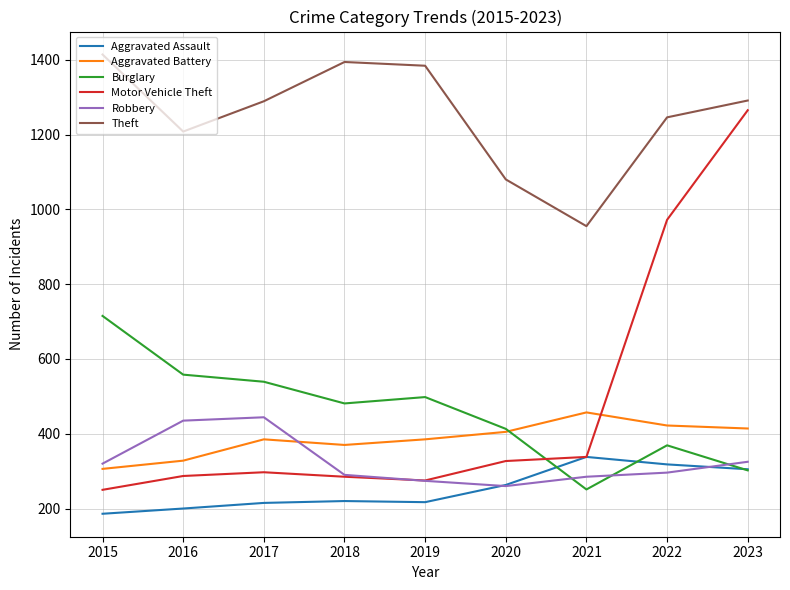

What is the spread (max minus min) of values at 2017?

1074